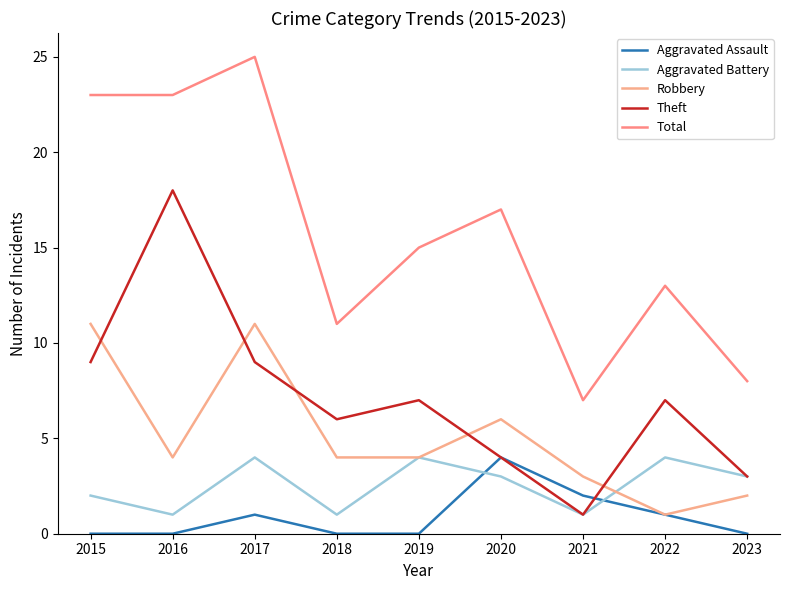

What is the difference between the maximum and minimum values in the Robbery series?

10